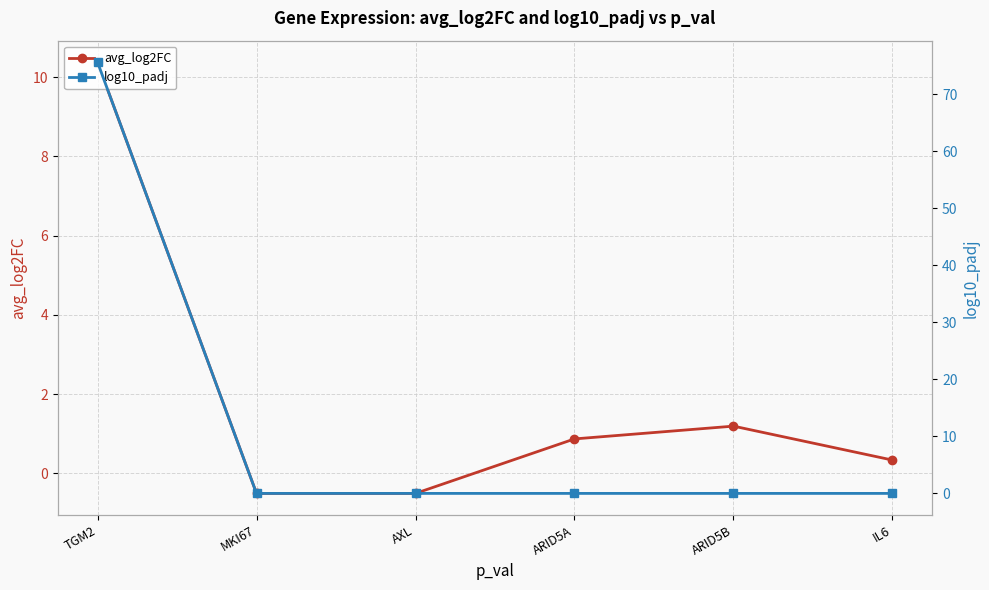

Does the chart display data point markers on the line(s)?

Yes